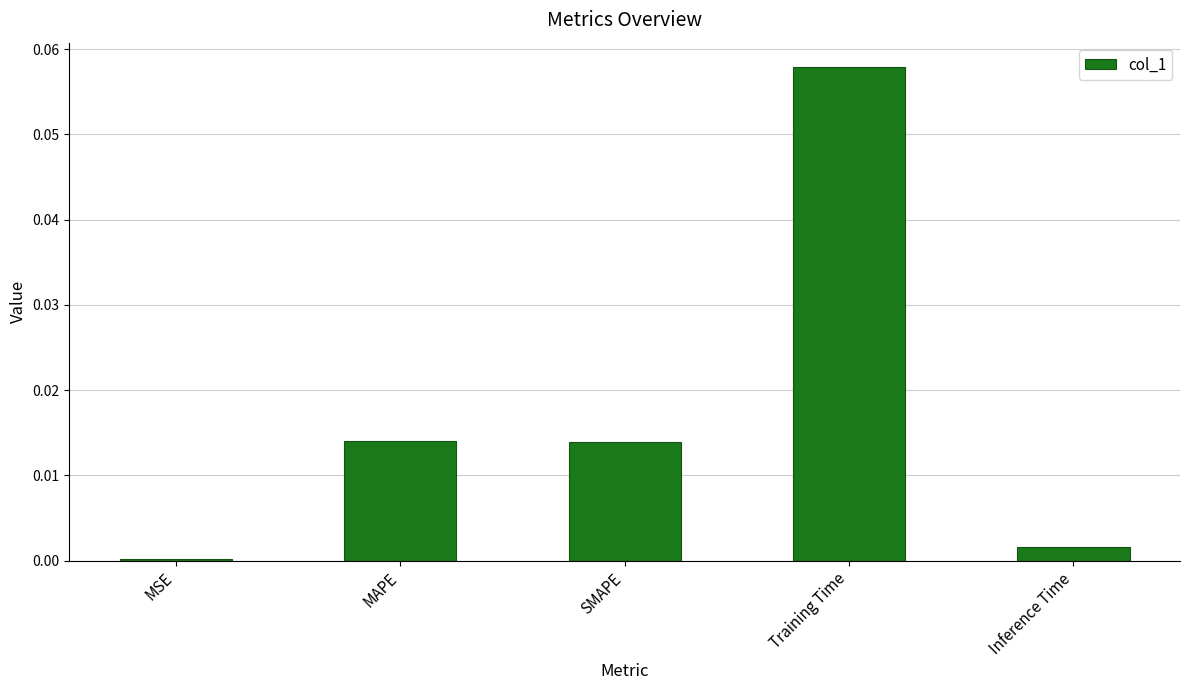

Are the bars grouped side by side (vs. stacked)?

No